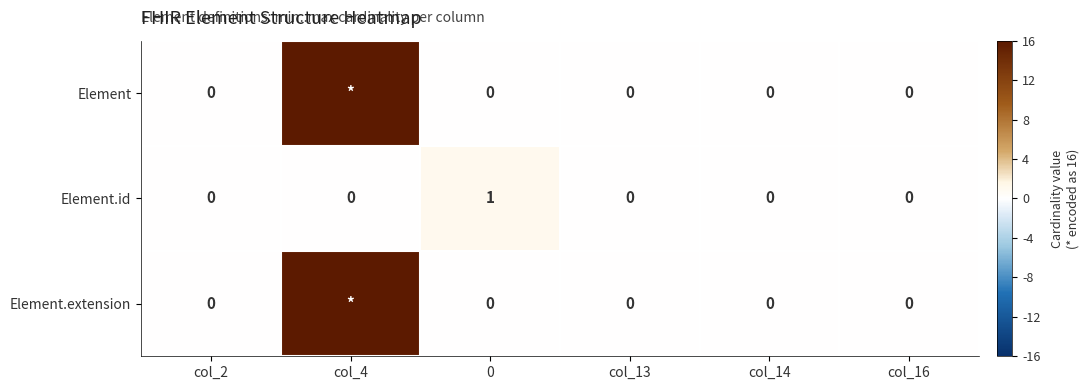

True or false: Element.id has a value of 1 at 0.

True